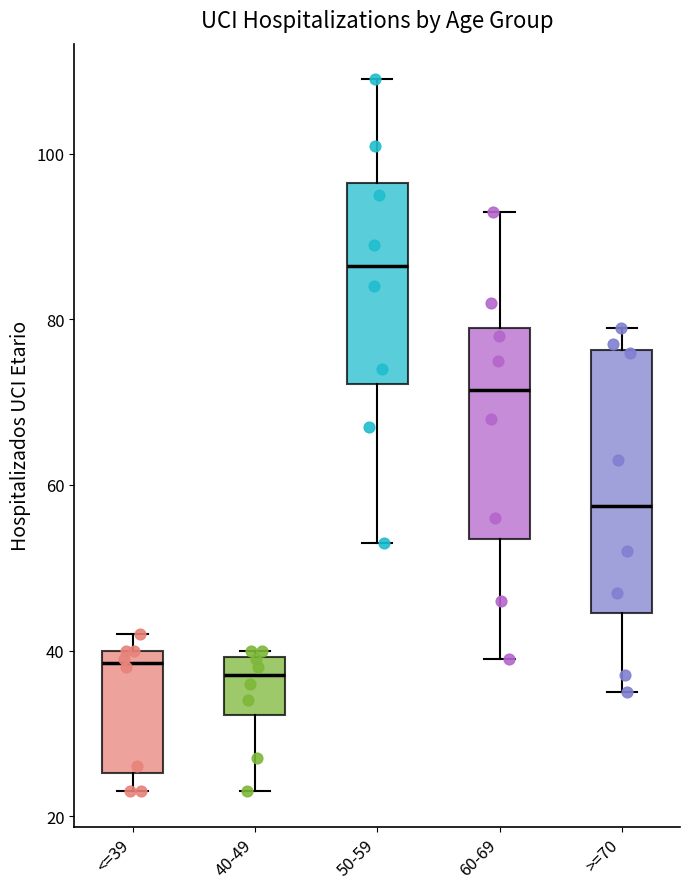

Where is the upper edge of the box for <=39 on the y-axis? The values are not printed on the chart, so give them approximately, as read against the axis.

40